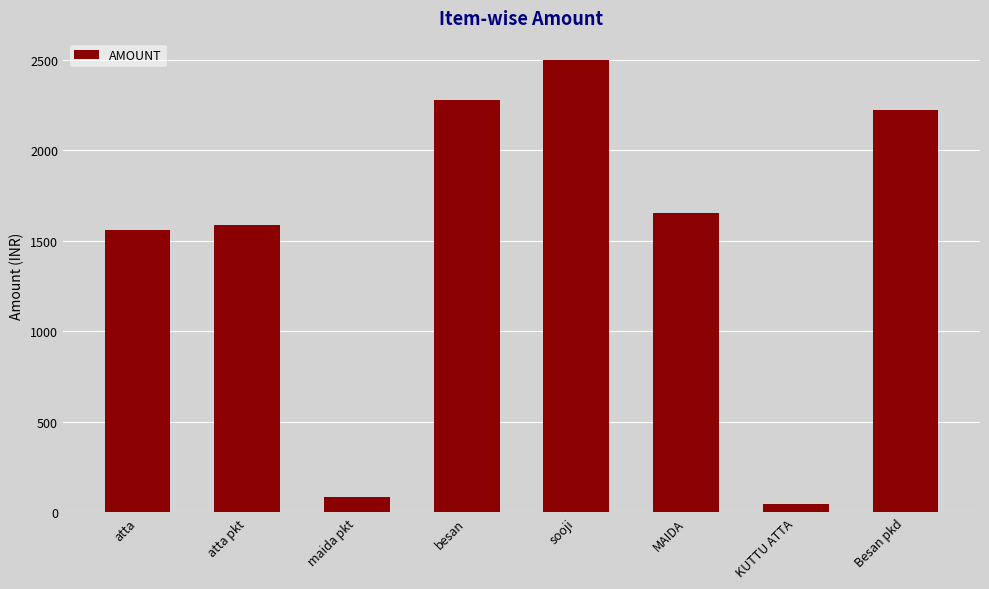

Which category has the lowest value across all series?

KUTTU ATTA